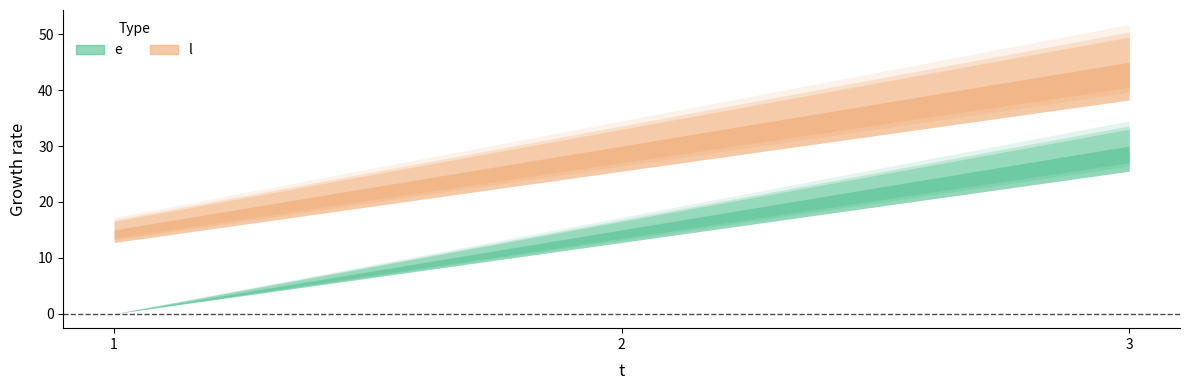

How many l values are between 15 and 45?

3